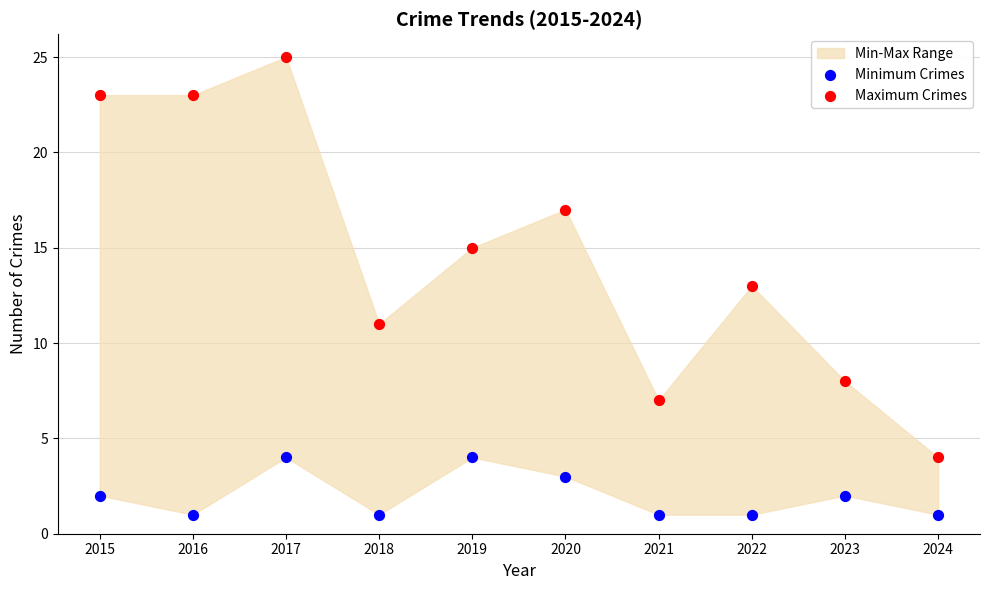

Across all data points, what is the range of Y values (max minus min)?

24